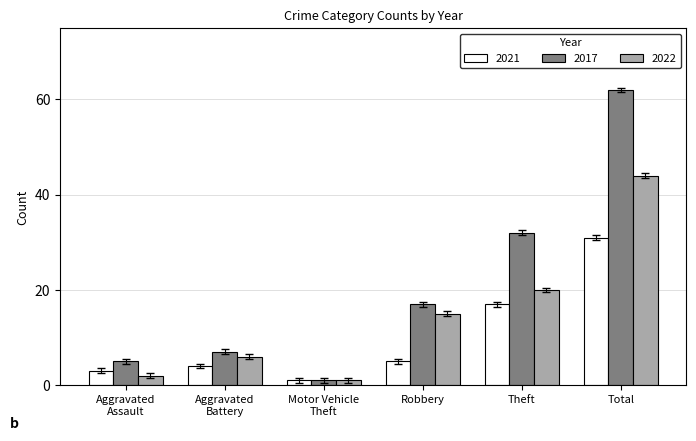

Which series has the largest total across all categories?

2017